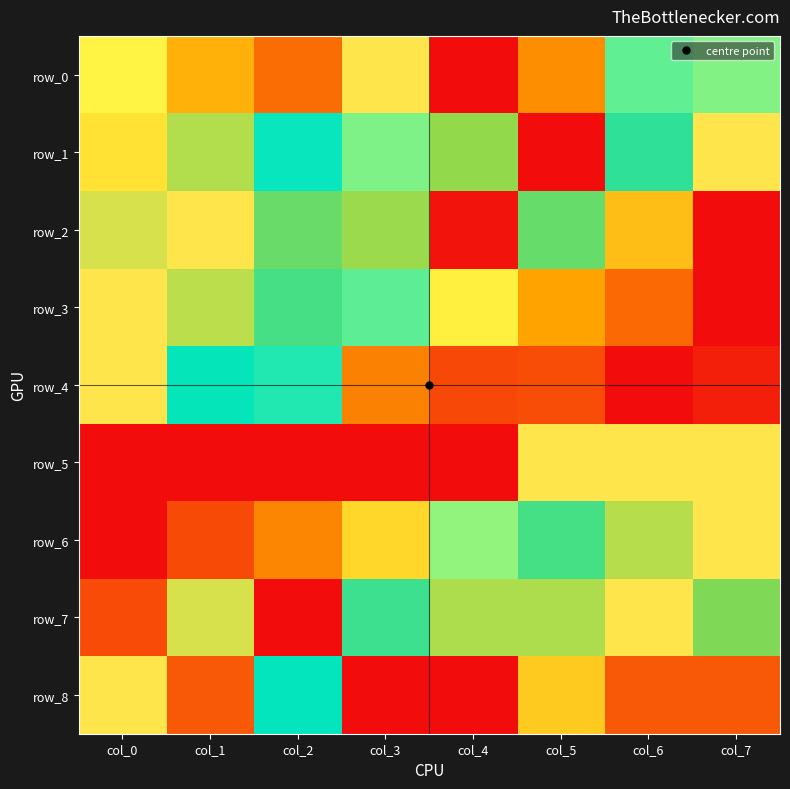

Where is row_3 nearest to the value 0?

col_7